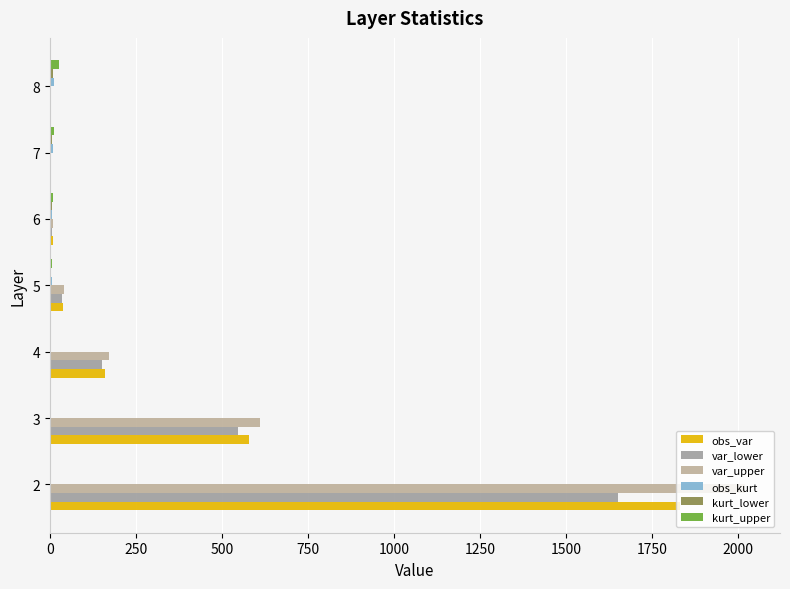

List the series in order of their peak value, highest first.

var_upper, obs_var, var_lower, kurt_upper, obs_kurt, kurt_lower